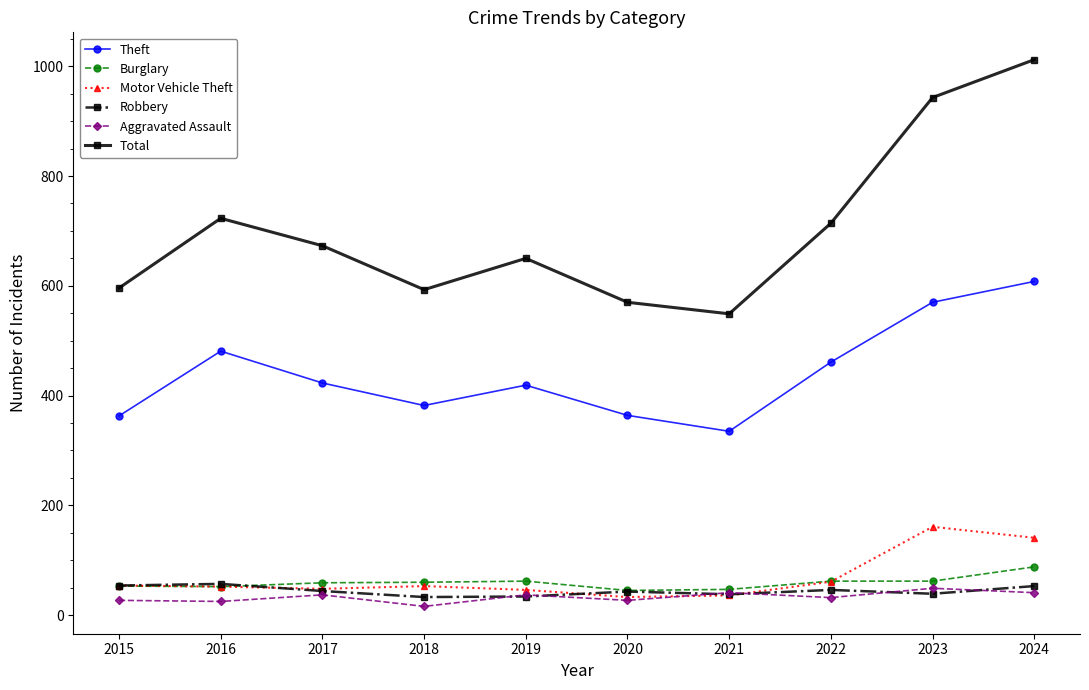

What is the minimum value shown in the chart?

16